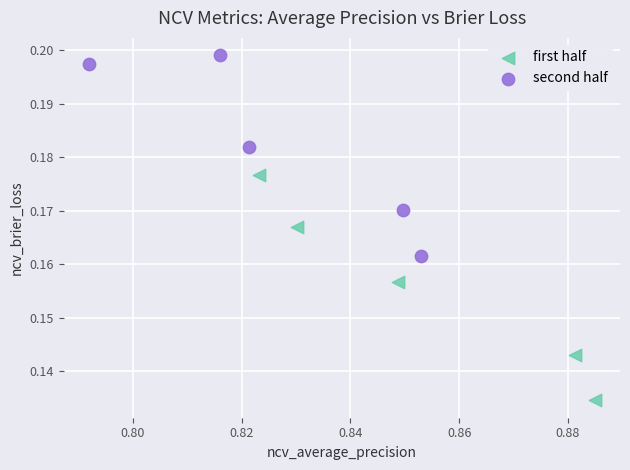

Which series contains the highest Y value?

second half